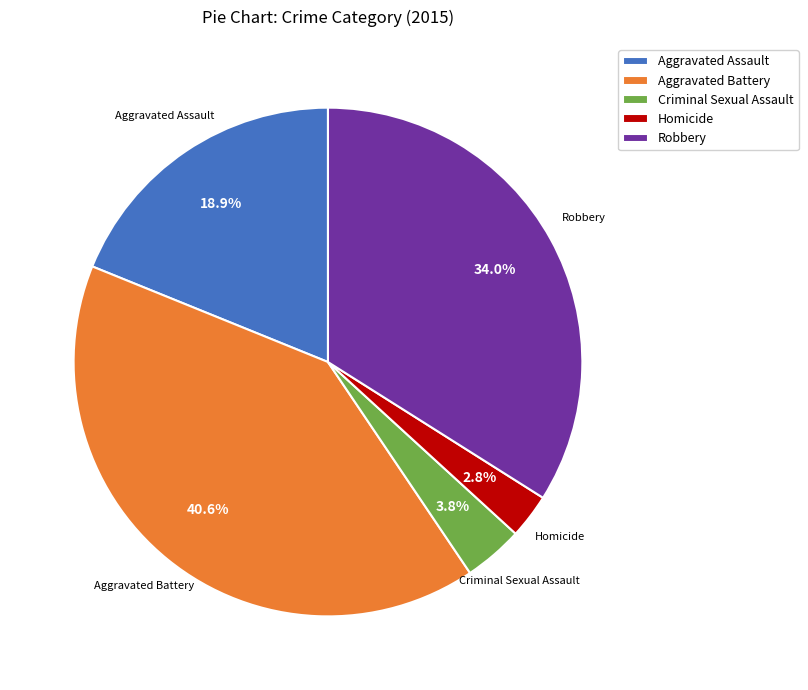

To the nearest percent, what portion does Homicide represent?

3%